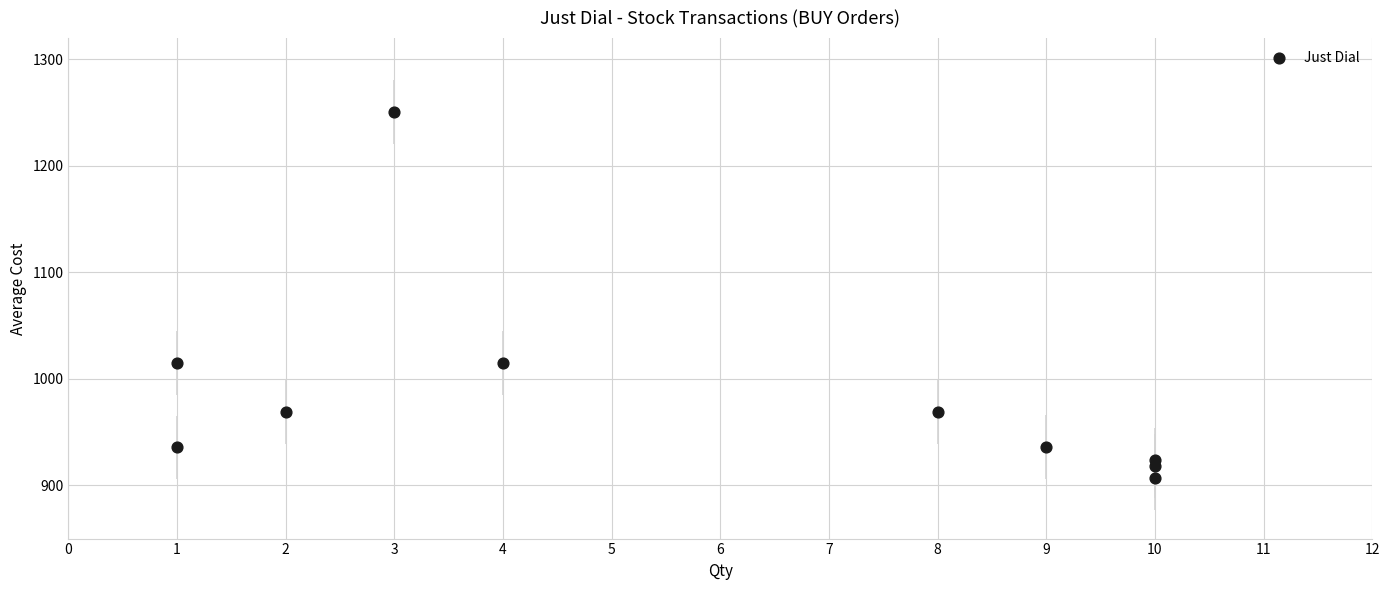

What is the range of Y values (max minus min)?

344.6